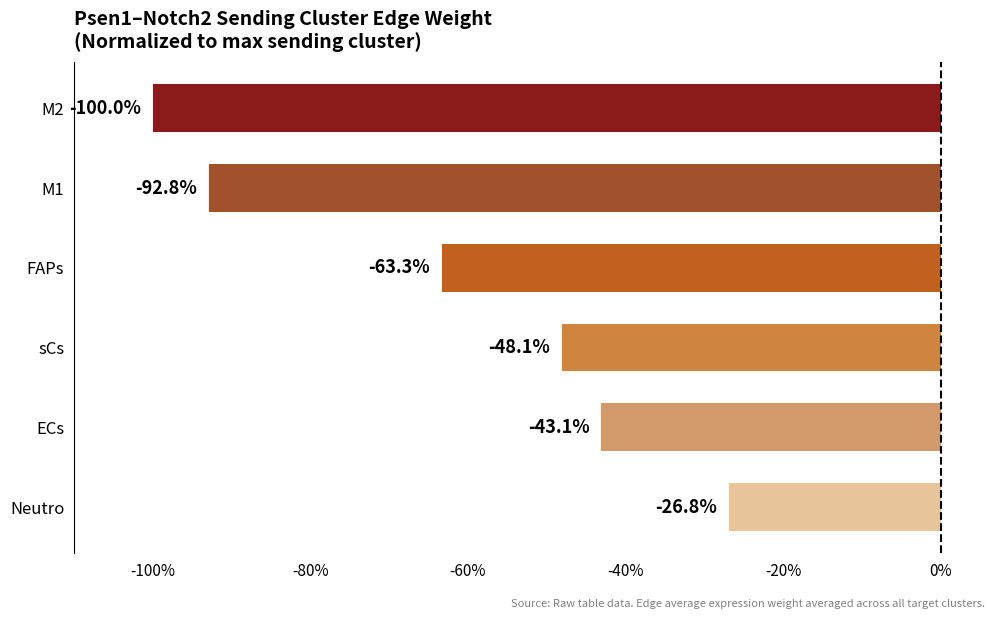

Reading bottom to top, what are all the values shown in this chart?

-26.8	-43.1	-48.1	-63.3	-92.8	-100.0